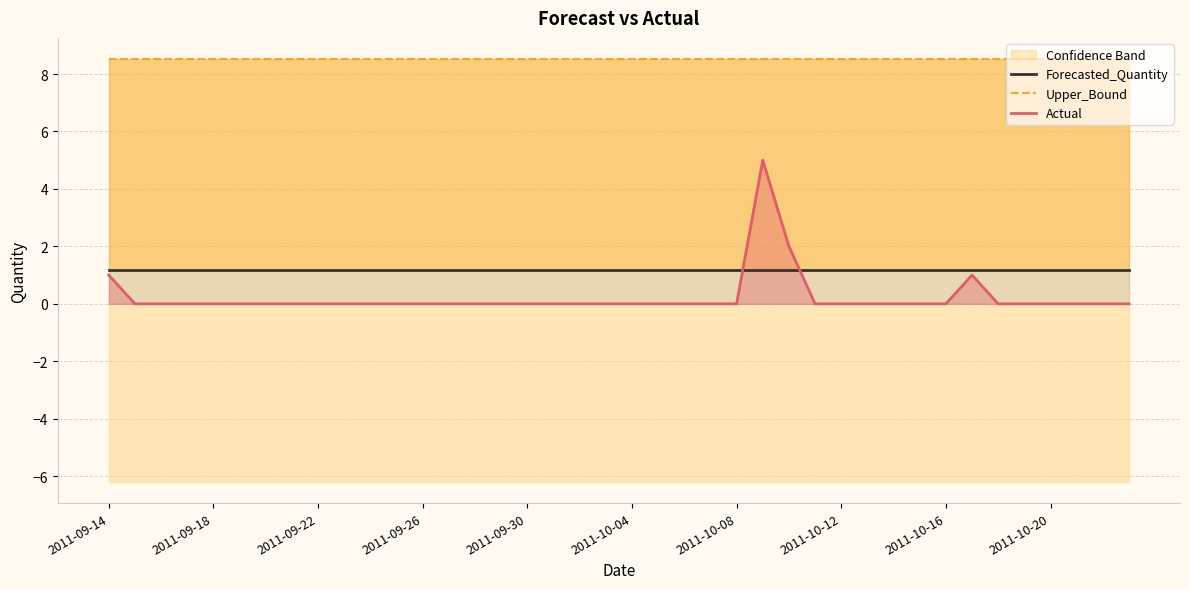

What is the value of the Forecasted_Quantity point at the 17th from the left?

1.2